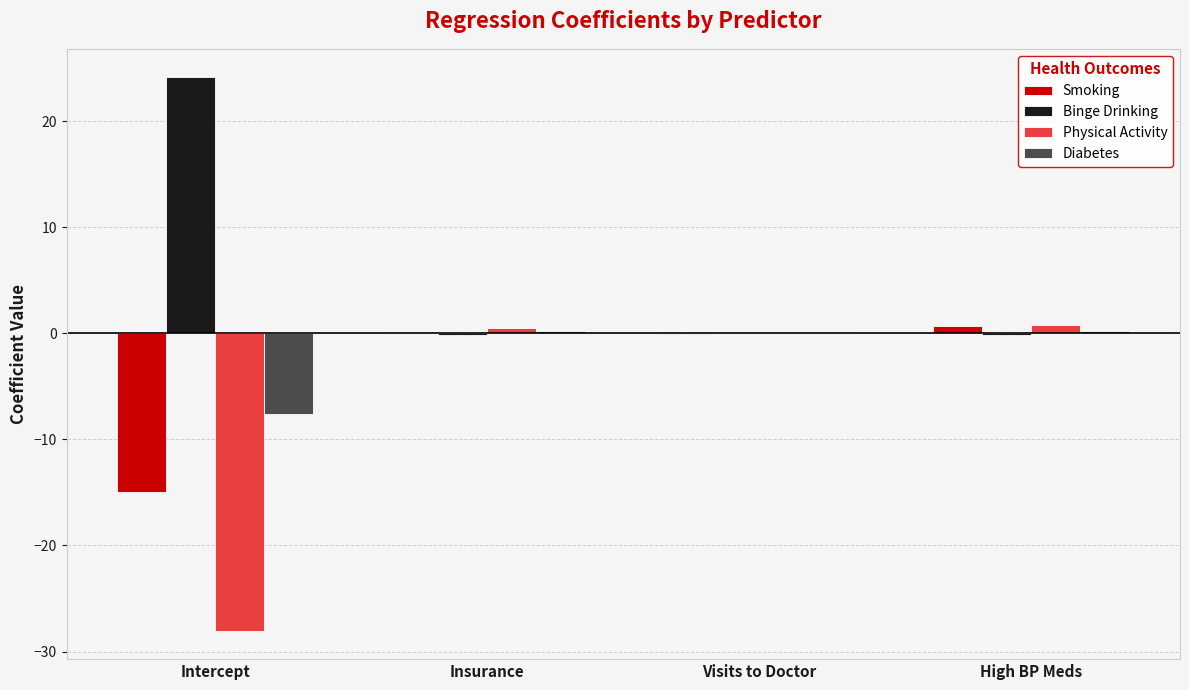

The value of Diabetes at Intercept is -3.0. True or false?

False